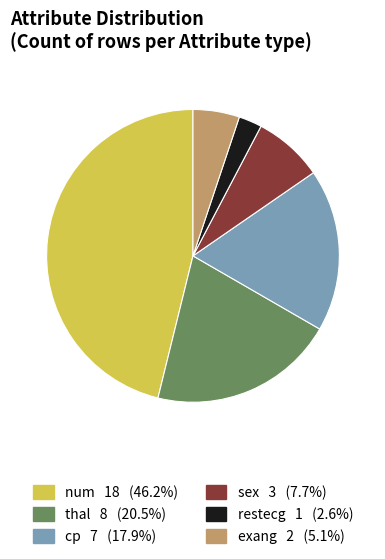

Is there any slice that represents more than half of the pie?

No